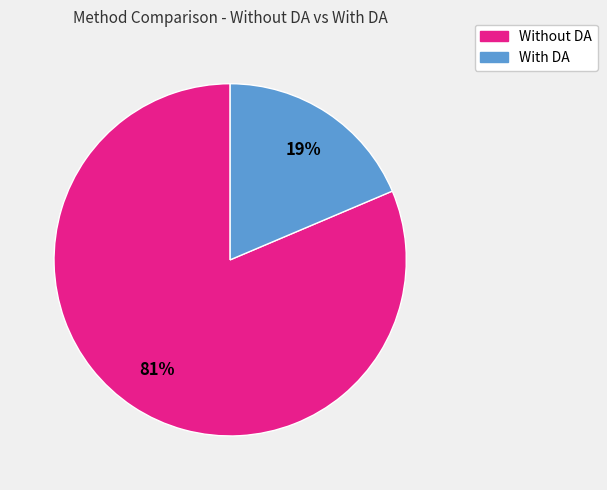

To the nearest percent, what is the average slice percentage?

50%